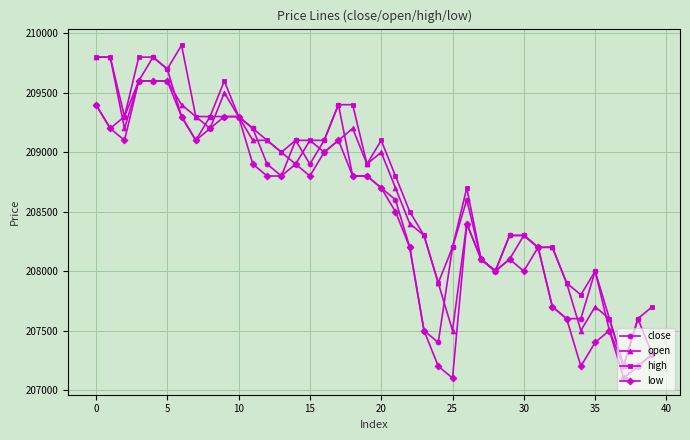

True or false: high has more than 0 points higher than both neighbors.

True